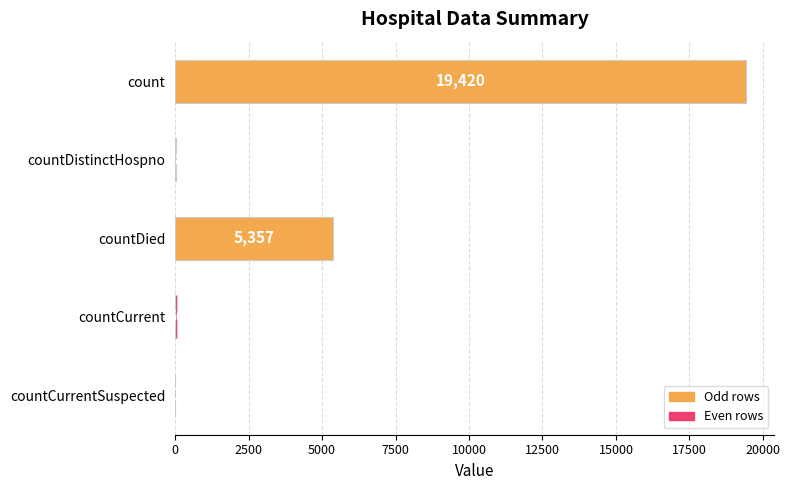

What is the greatest value displayed?

19420